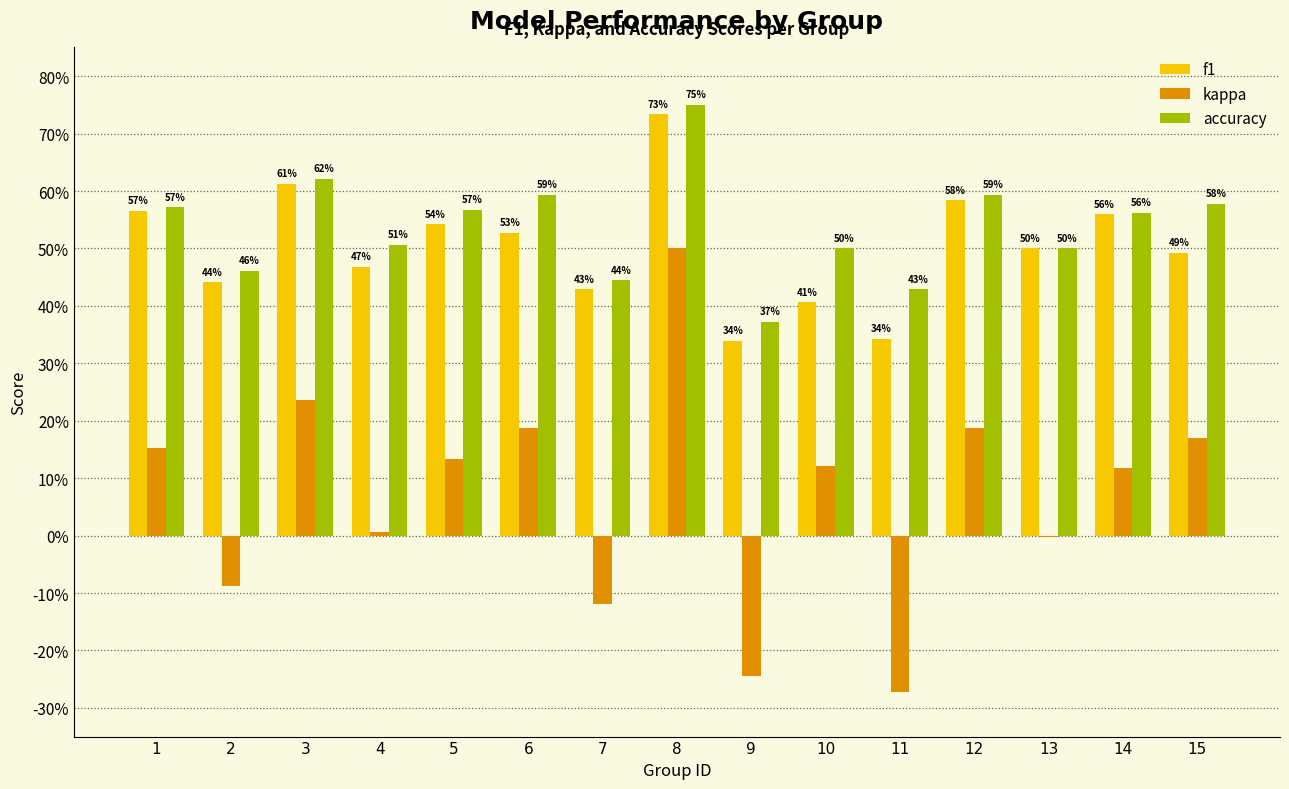

What are all the series names shown in the legend?

f1, kappa, accuracy